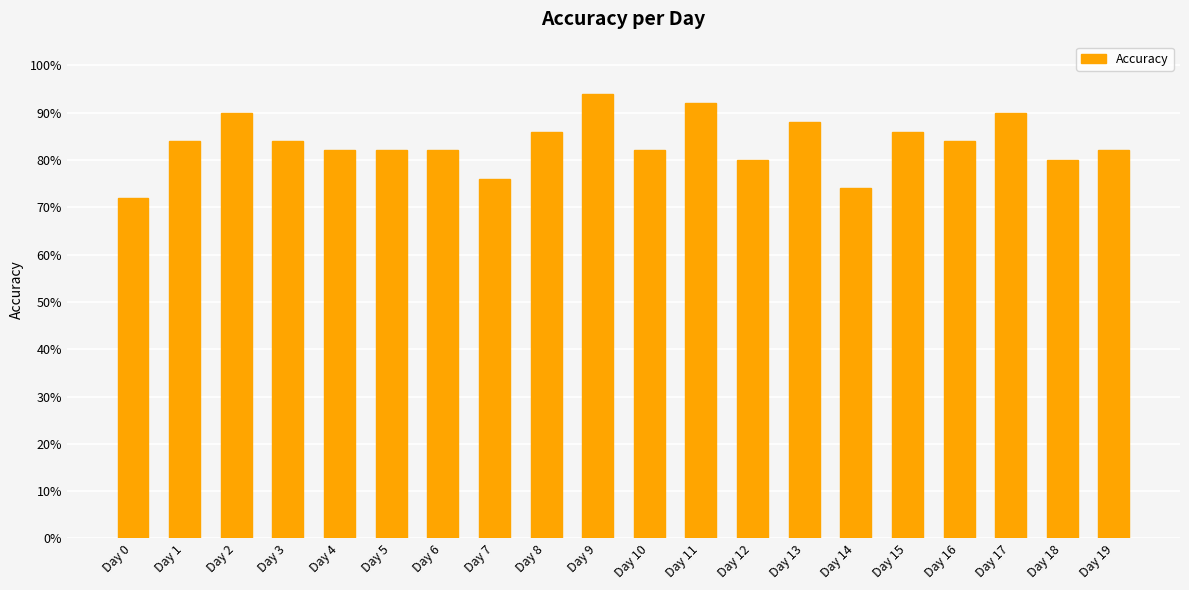

What is the difference between the maximum and minimum values?

0.2